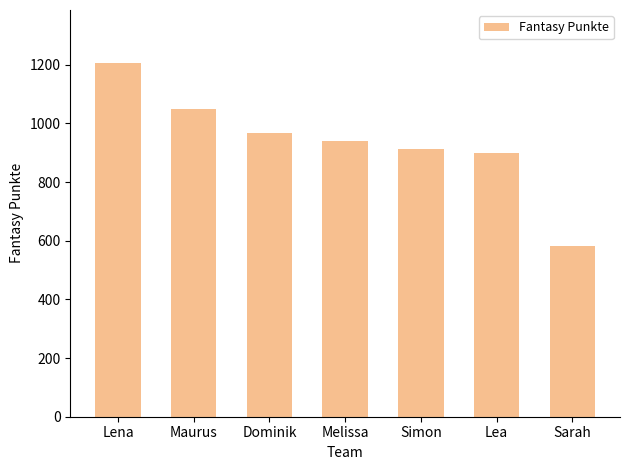

Reading right to left, extract all data points from this chart.

581	898	914	941	966	1049	1206